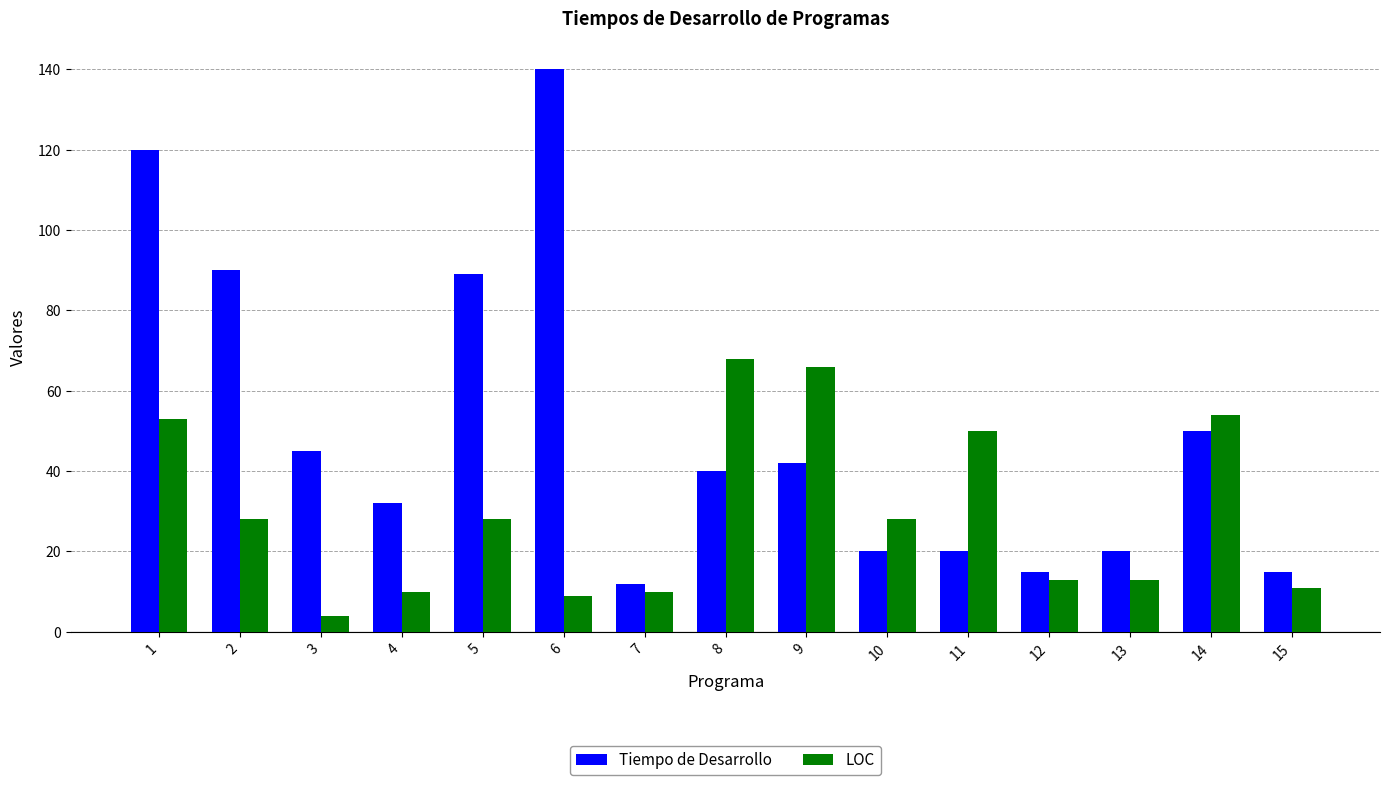

What value does the LOC series have at 1?

53